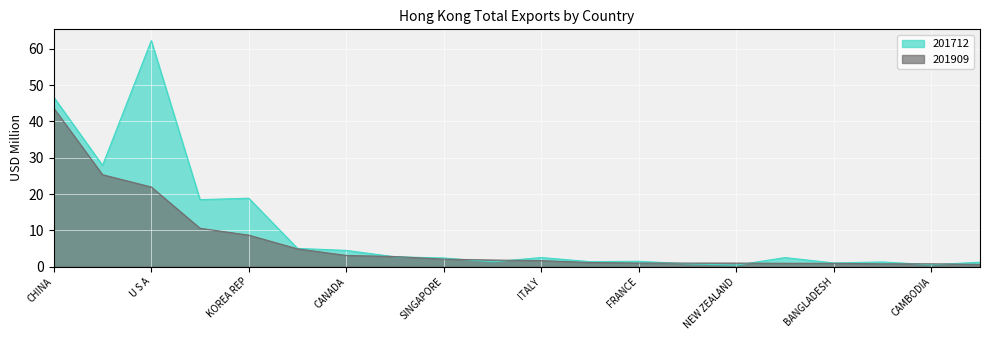

What is the label of the 20th point from the right?

CHINA